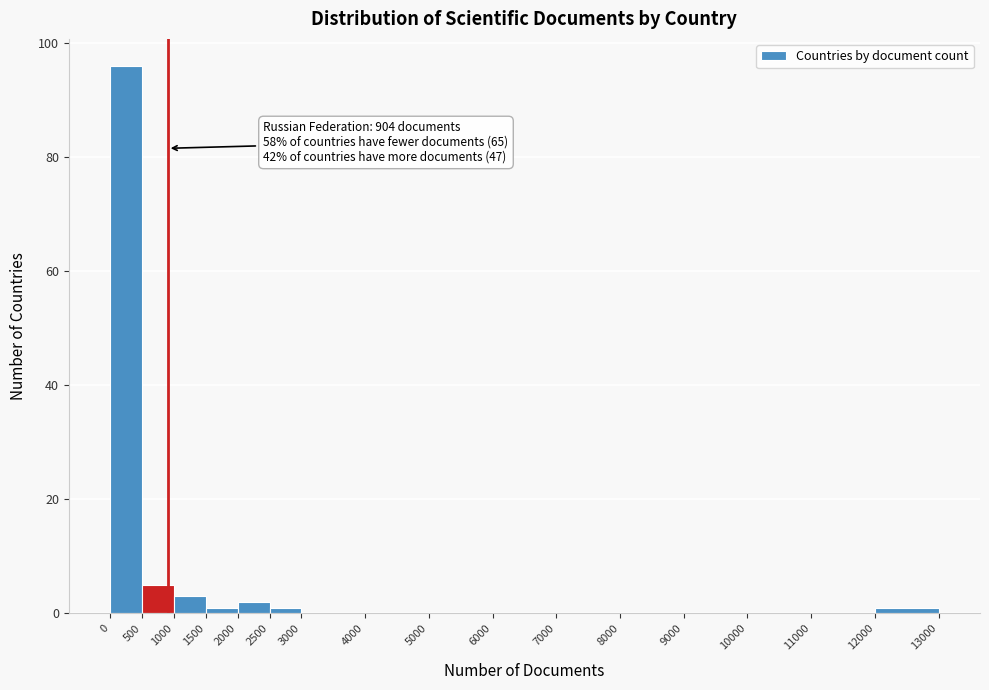

Over which range of the x-axis is the bar tallest?

0 to 500